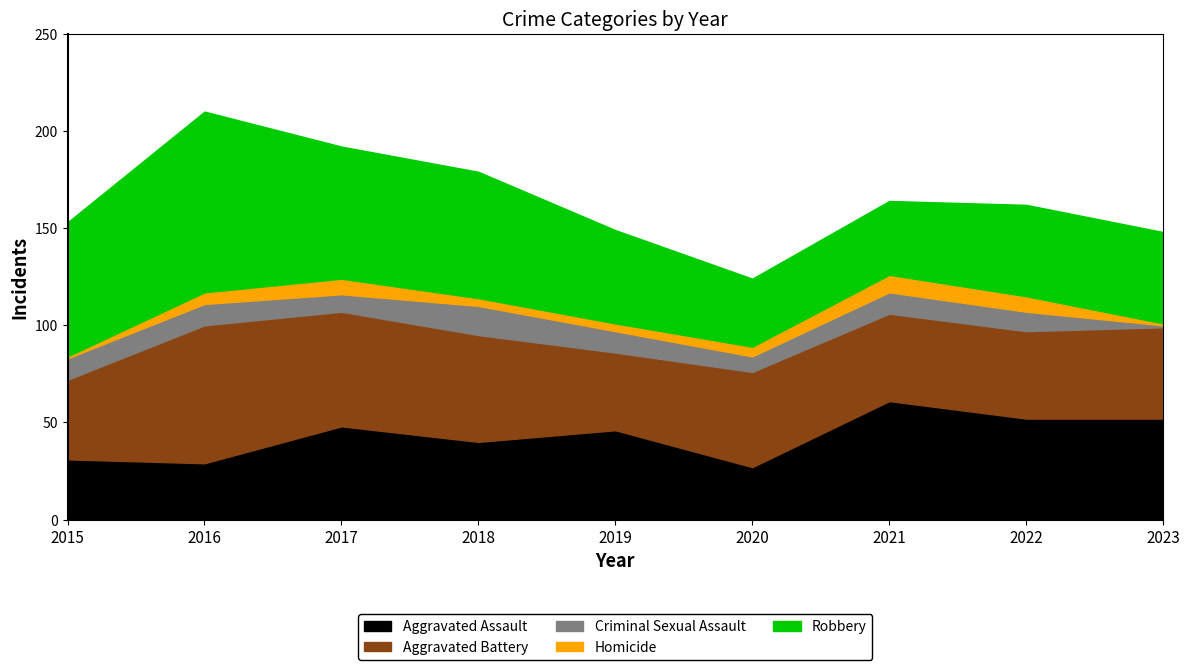

At which label does Aggravated Assault first exceed 46?

2017